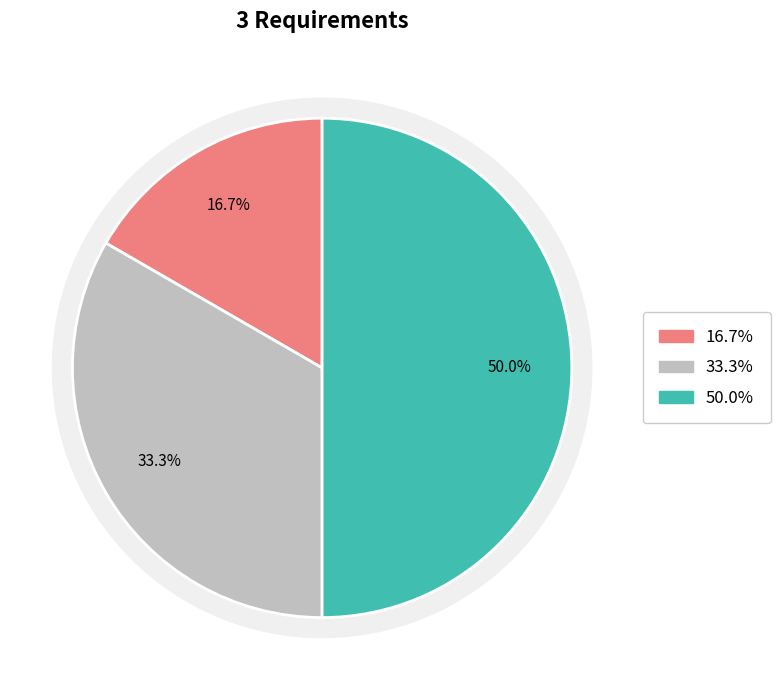

Combined, what portion of the pie is REQ_001 and REQ_002?

50.0%